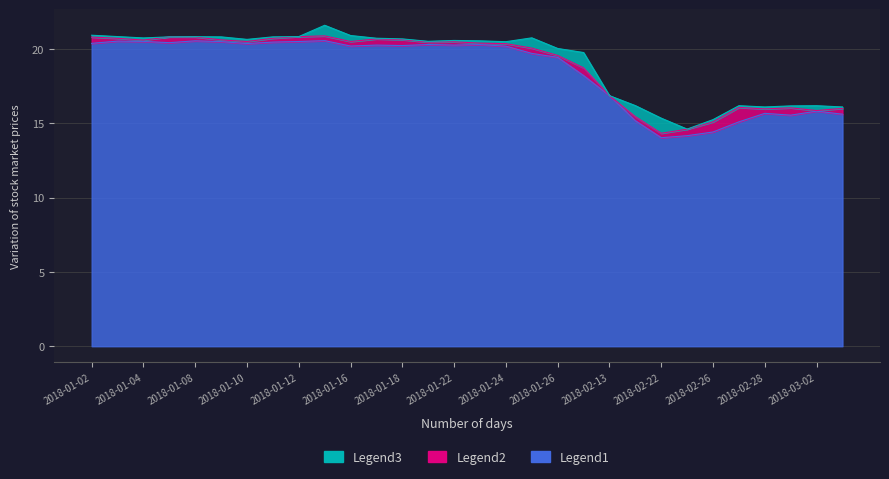

What is the difference between the Legend3 (high) values at 2018-01-24 and 2018-02-26?

5.2